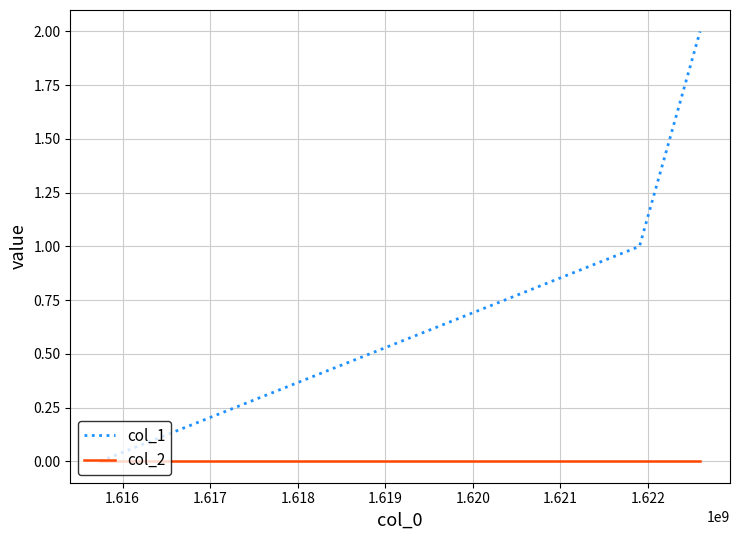

Which series has the largest range (max minus min)?

col_1